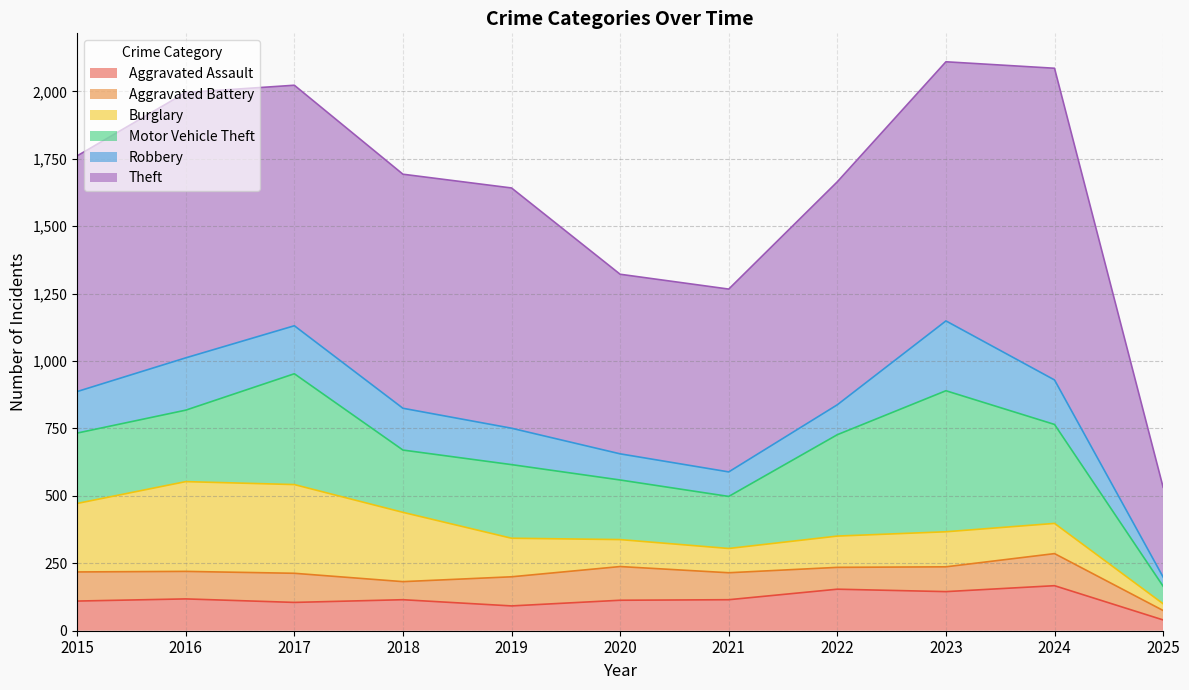

What is the highest value of the Robbery series?

259